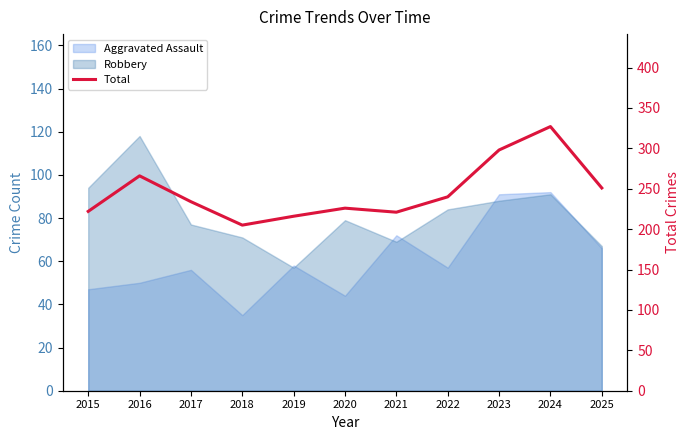

The value at 2016 is 137. True or false?

False